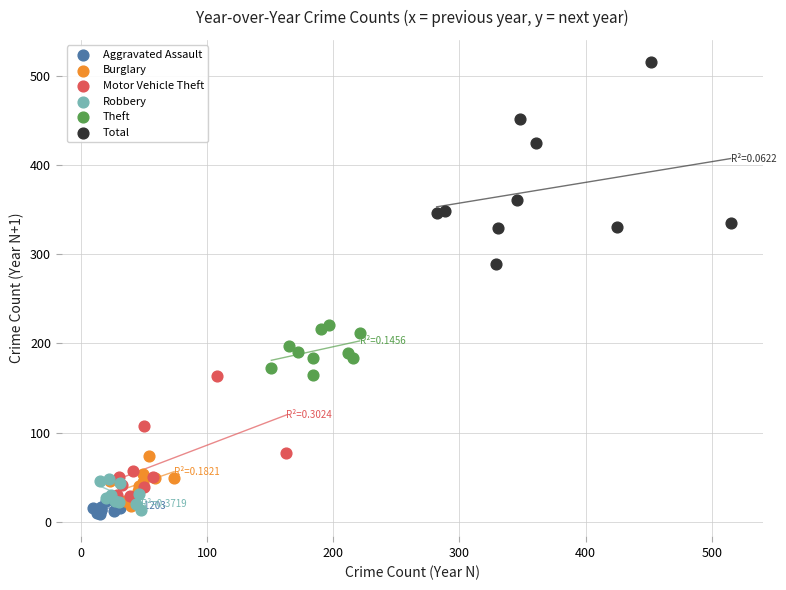

Which series reaches the maximum Y coordinate?

Total